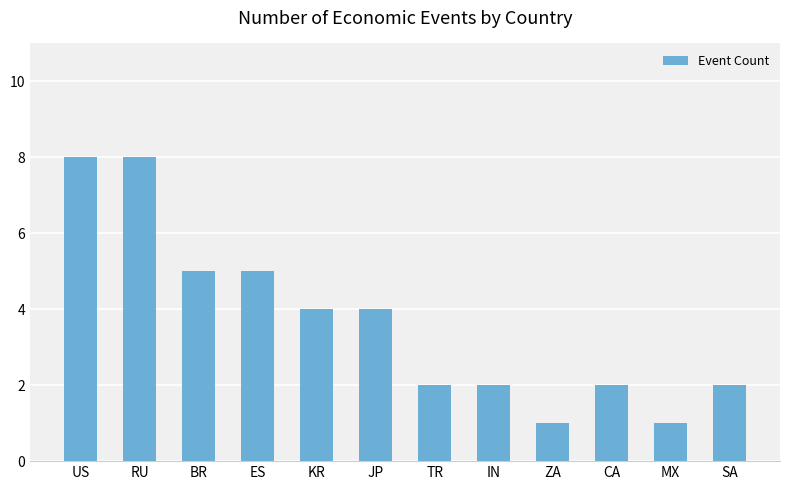

What is the minimum value shown in the chart?

1